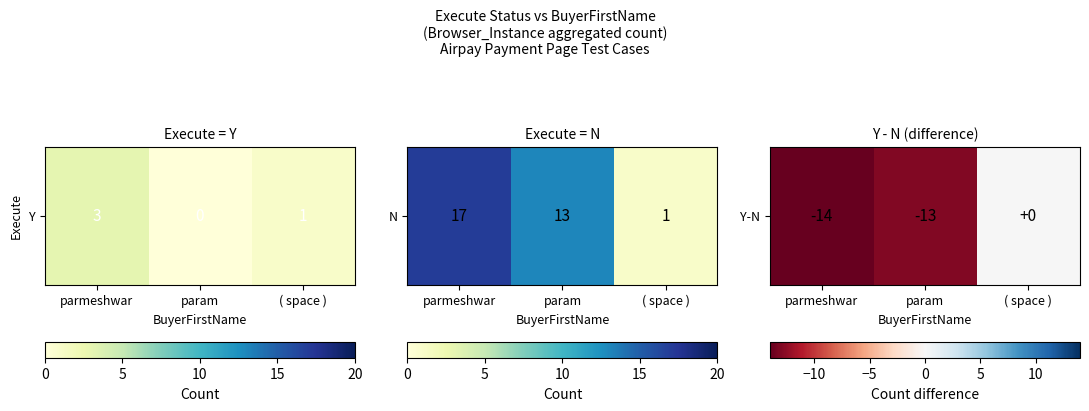

Reading left to right, transcribe all the data shown in this chart.

parmeshwar=-14	param=-13	( space )=0